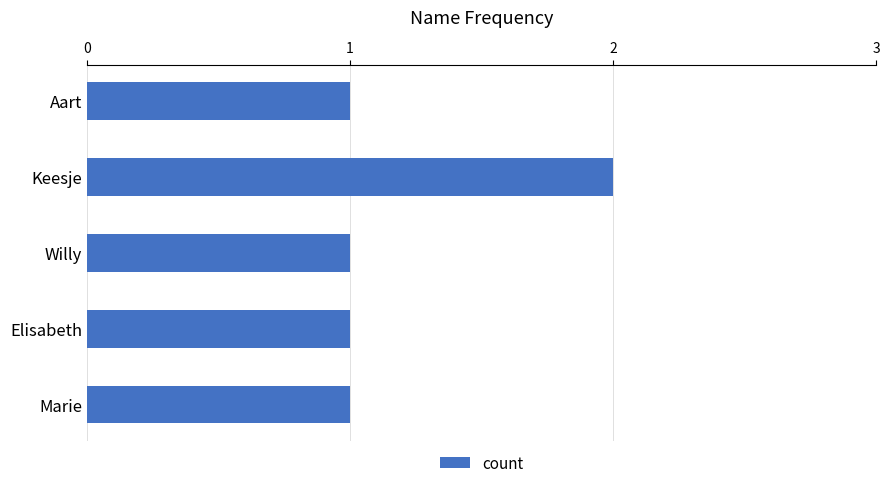

What is the average value?

1